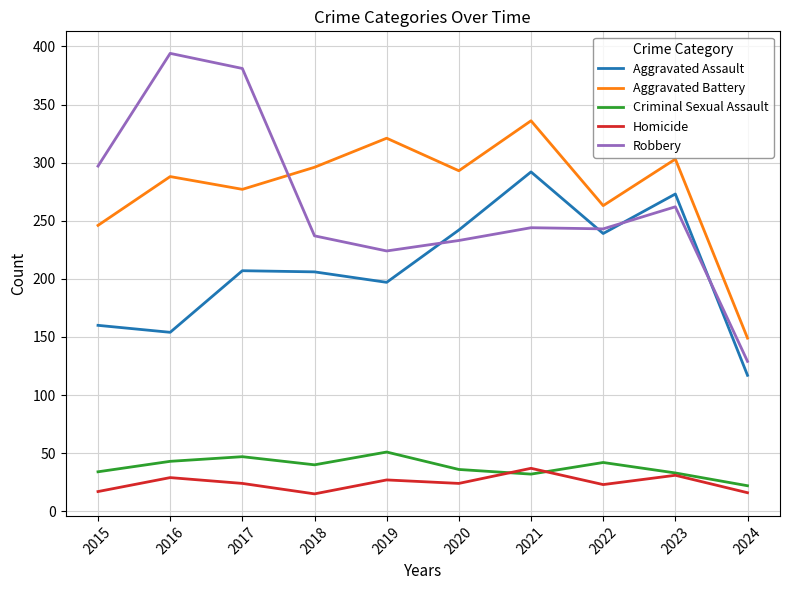

What is the minimum value for Robbery?

129